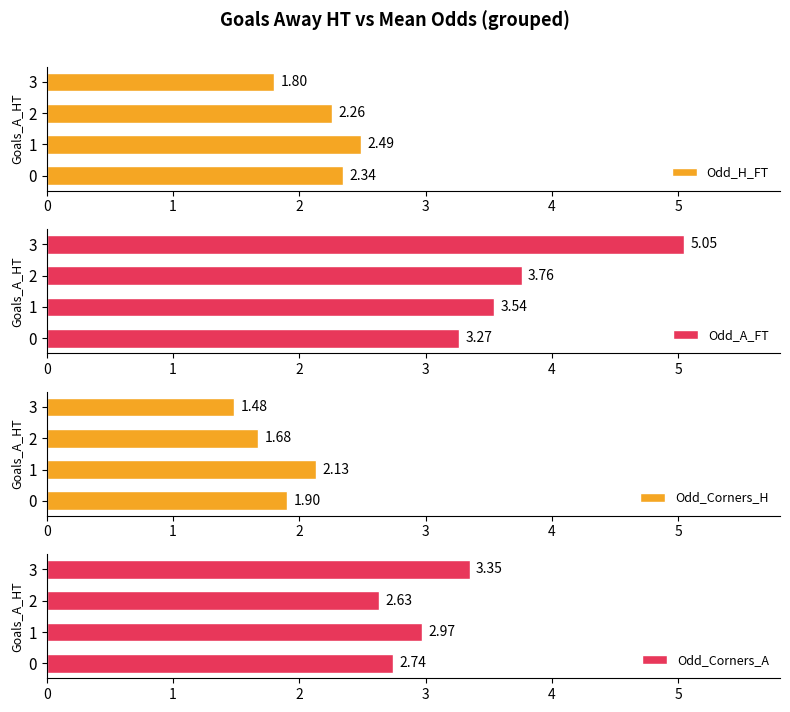

At how many categories does at least one series exceed 4?

1